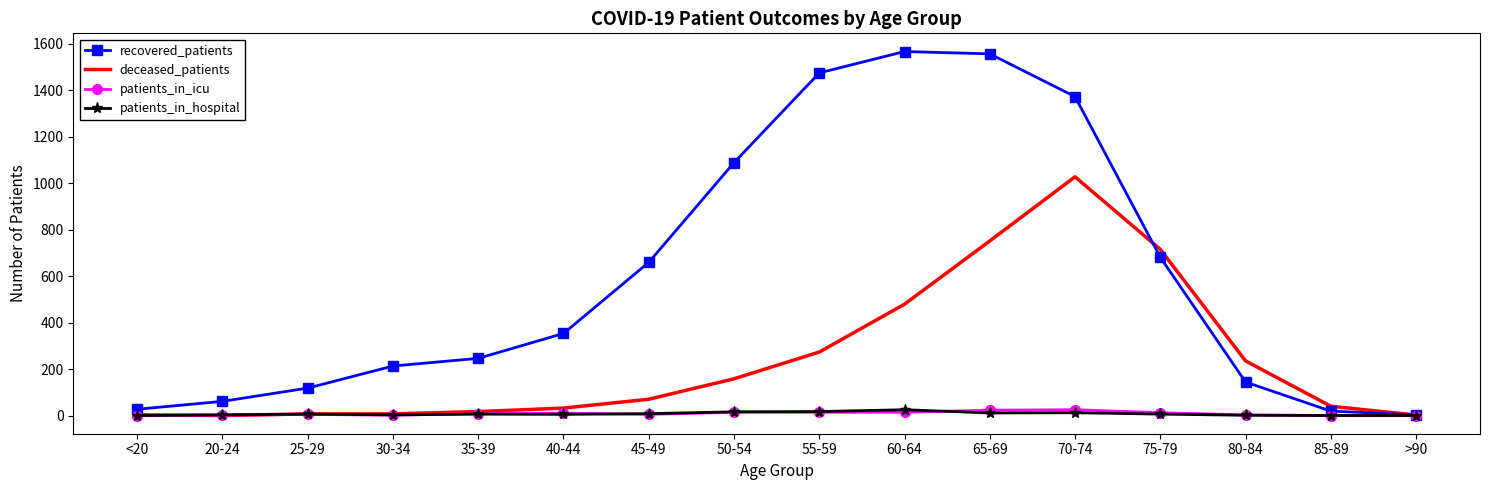

Which series has the largest total across all categories?

recovered_patients